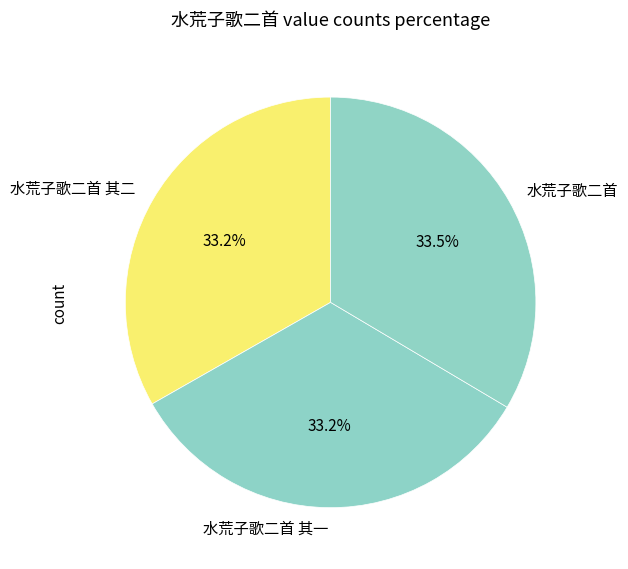

Count the number of slices in the pie.

3